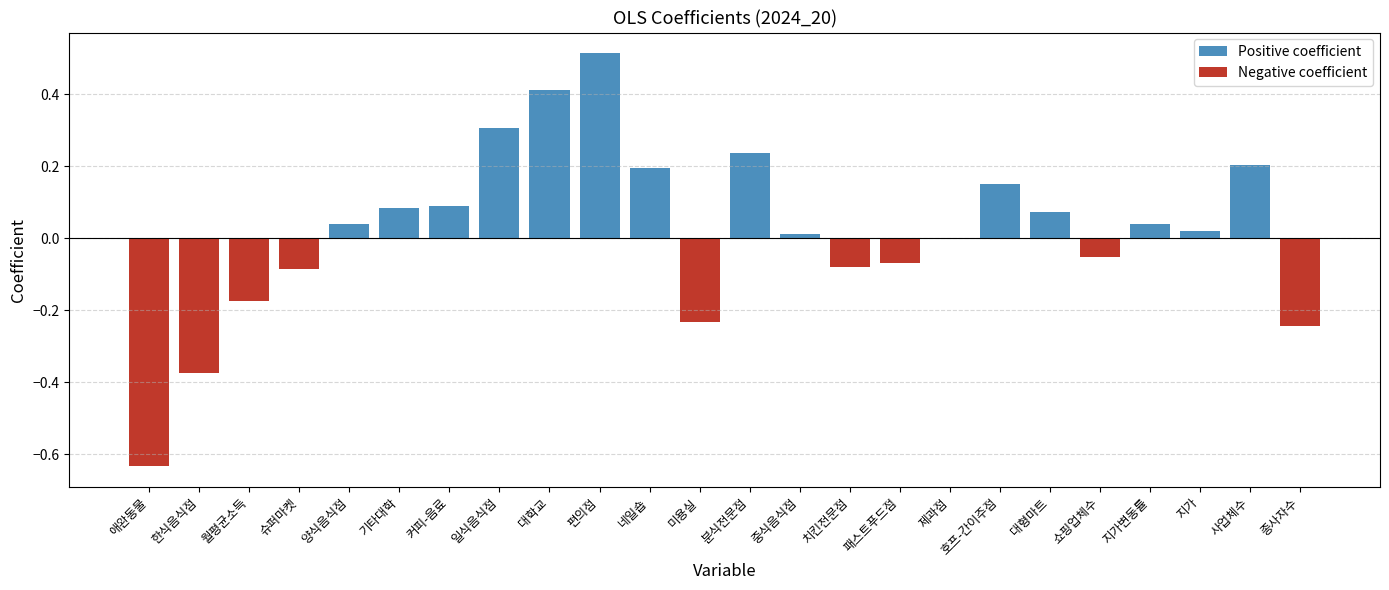

At which label is the value closest to 0?

제과점